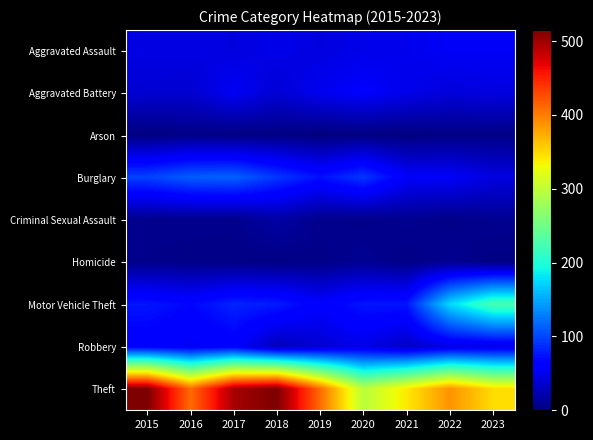

At 2017, list the series in order from smallest to largest.

Arson, Homicide, Criminal Sexual Assault, Aggravated Assault, Aggravated Battery, Robbery, Motor Vehicle Theft, Burglary, Theft